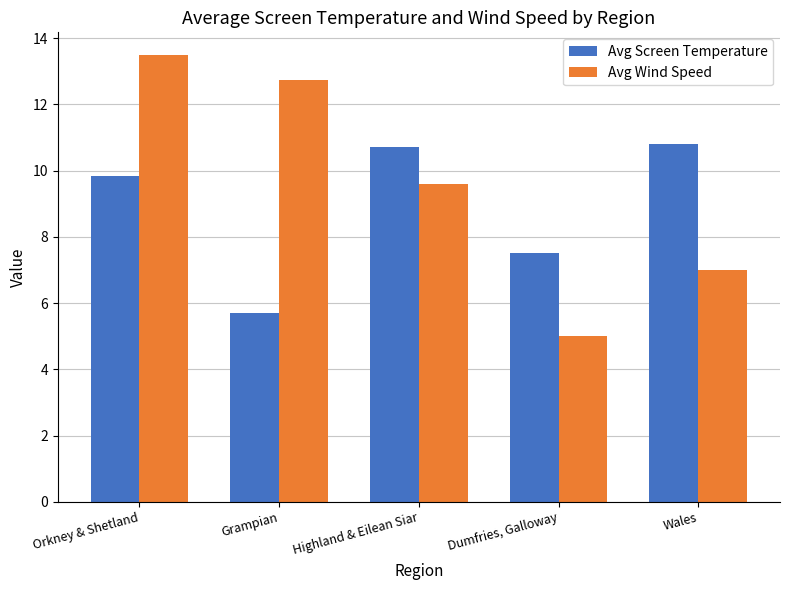

At which category does the chart reach its minimum across all series?

Dumfries, Galloway